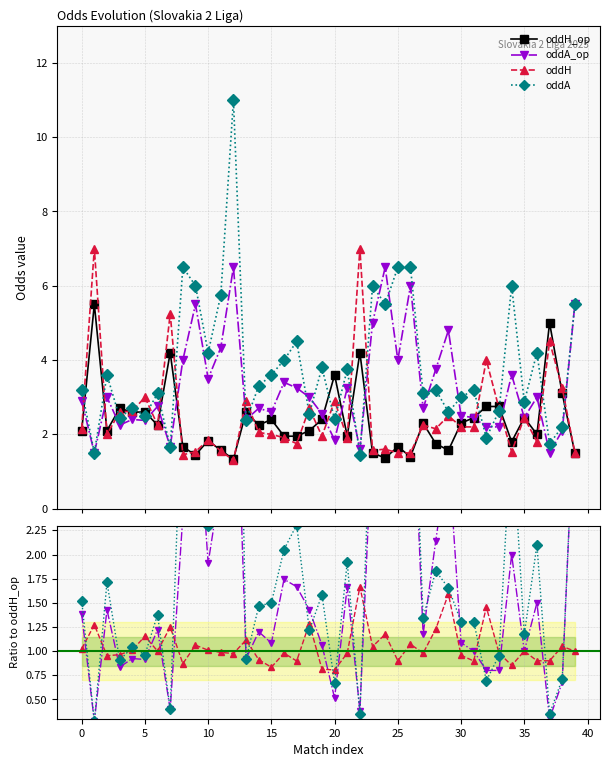

Count the number of categories in the chart.

40